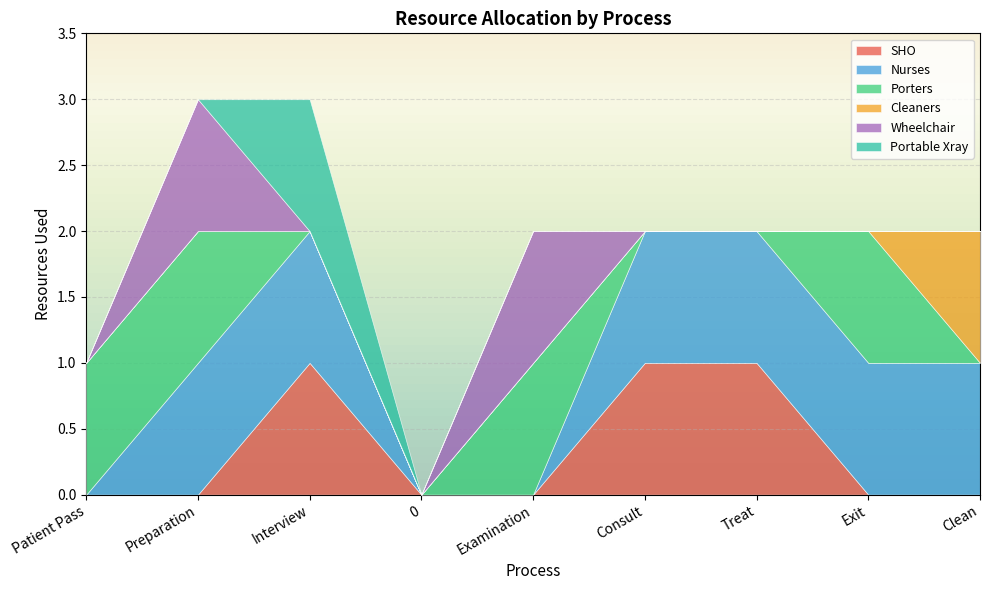

True or false: SHO has a value of -1 at Exit.

False